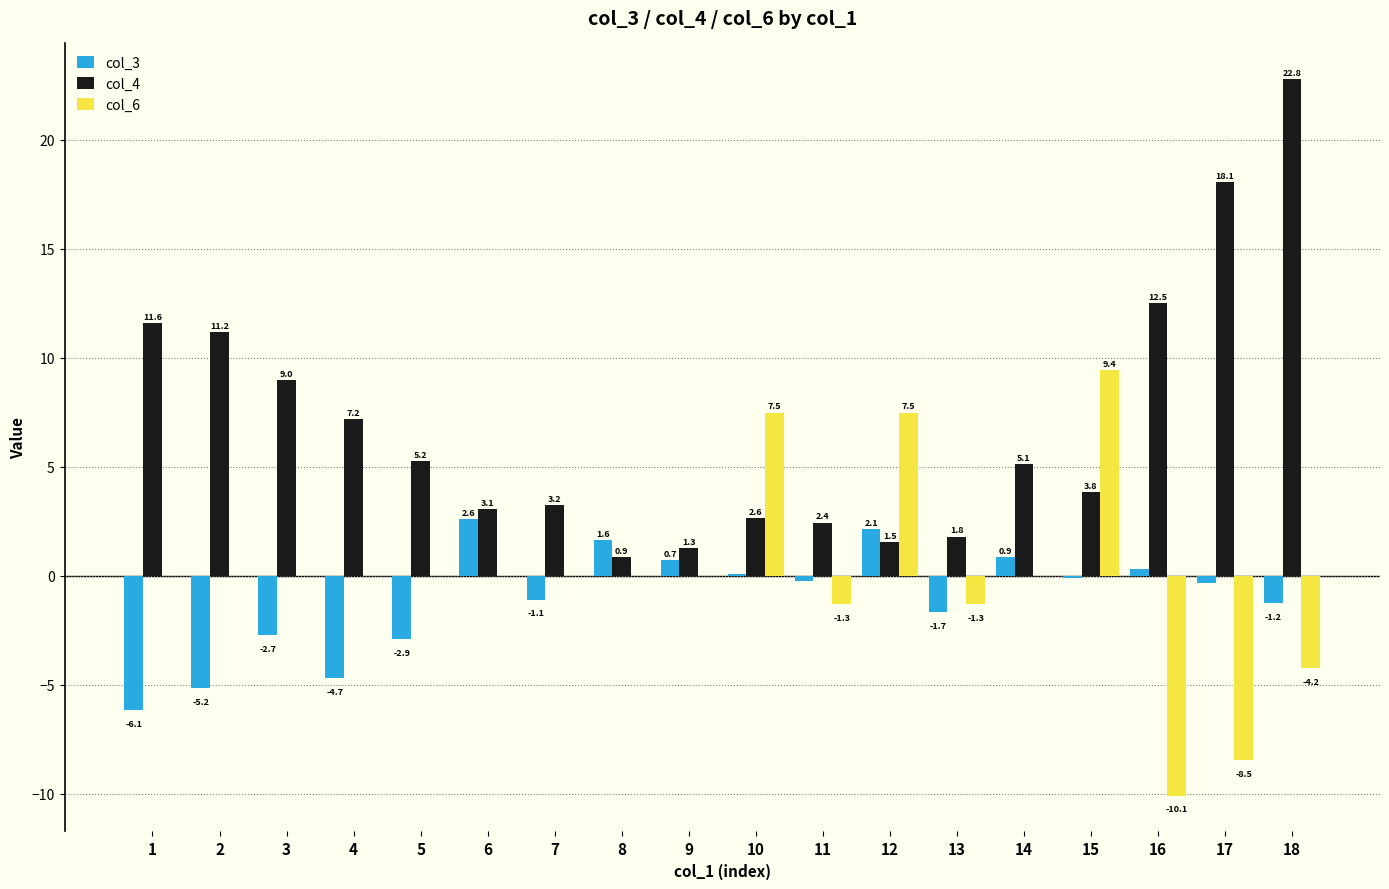

What is the maximum value shown in the chart?

22.8